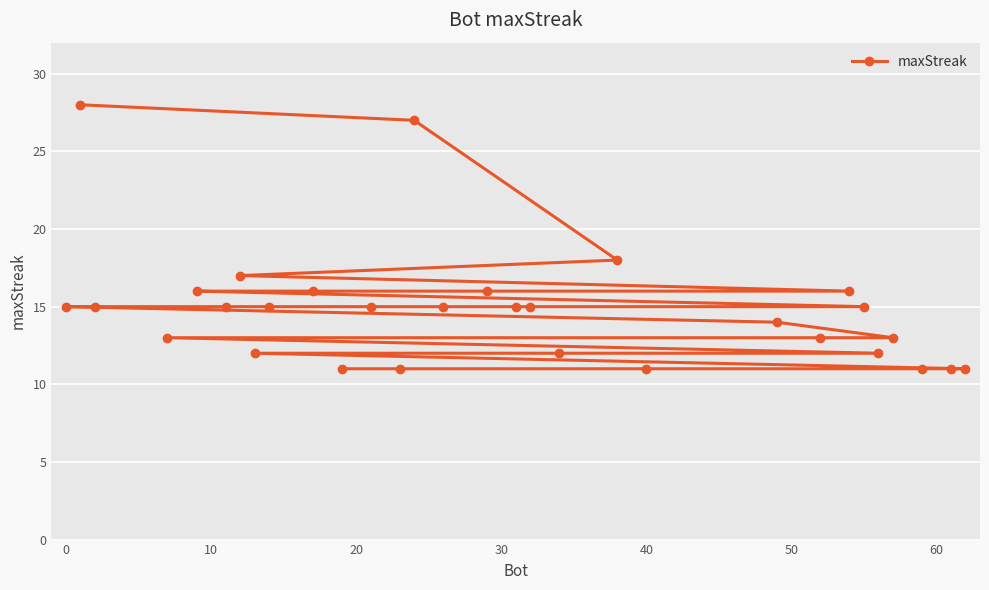

What is the greatest value displayed?

28